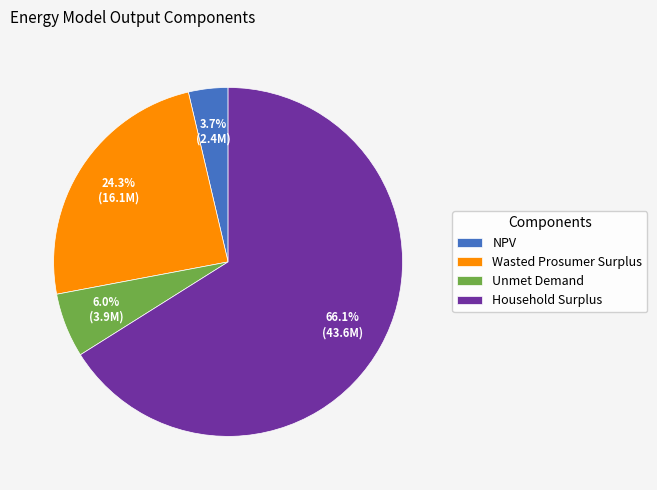

Approximately how many times larger is the value at Wasted Prosumer Surplus compared to NPV?

6.6